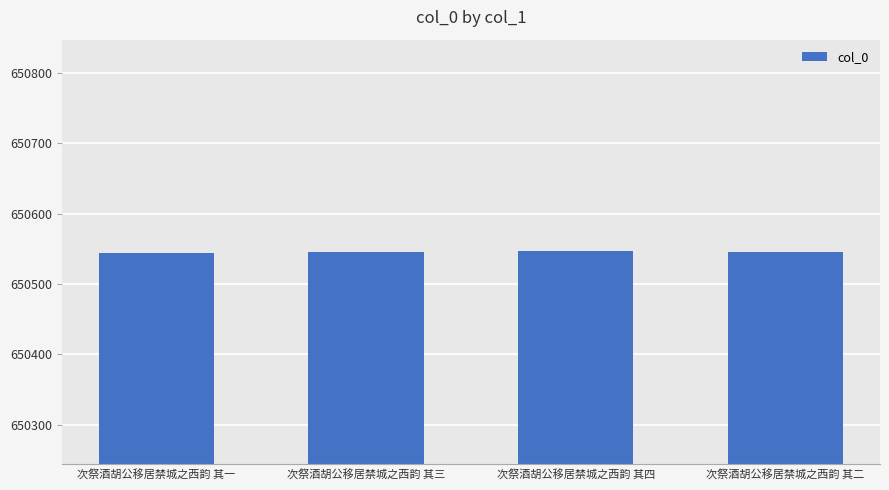

What is the approximate value at 次祭酒胡公移居禁城之西韵 其一?

650544